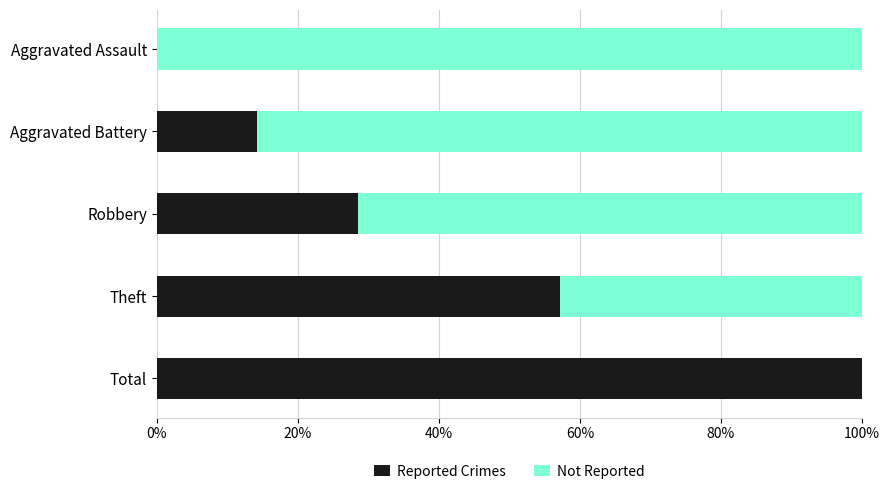

What is the total value across all series at Aggravated Battery?

100.0